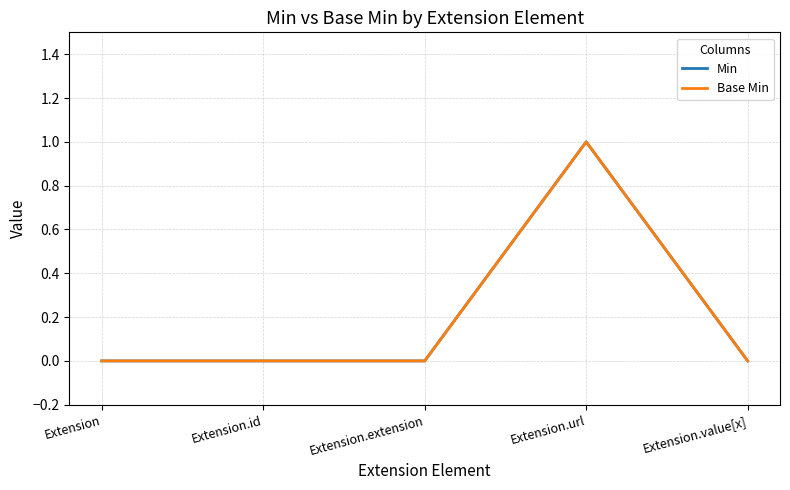

Reading left to right, what are all the values shown in this chart?

Min: Extension=0	Extension.id=0	Extension.extension=0	Extension.url=1	Extension.value[x]=0
Base Min: Extension=0	Extension.id=0	Extension.extension=0	Extension.url=1	Extension.value[x]=0